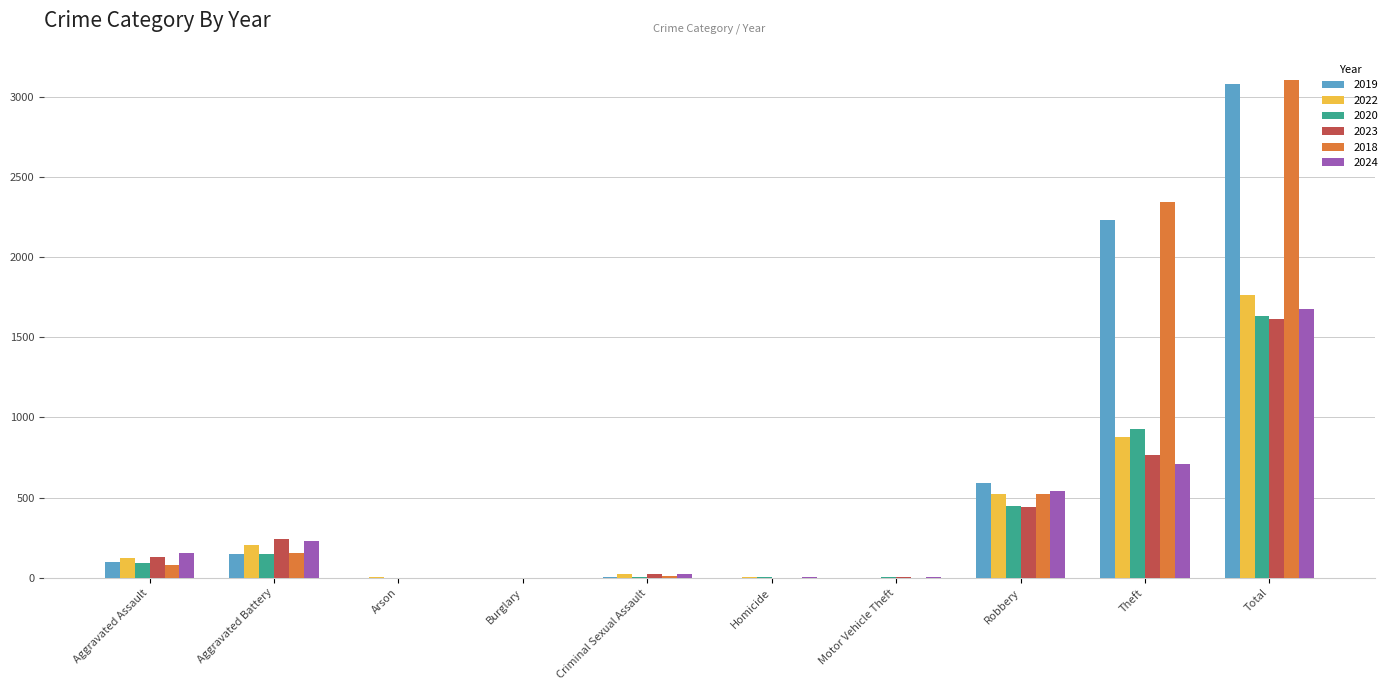

True or false: 2022 has a value of 880 at Theft.

True